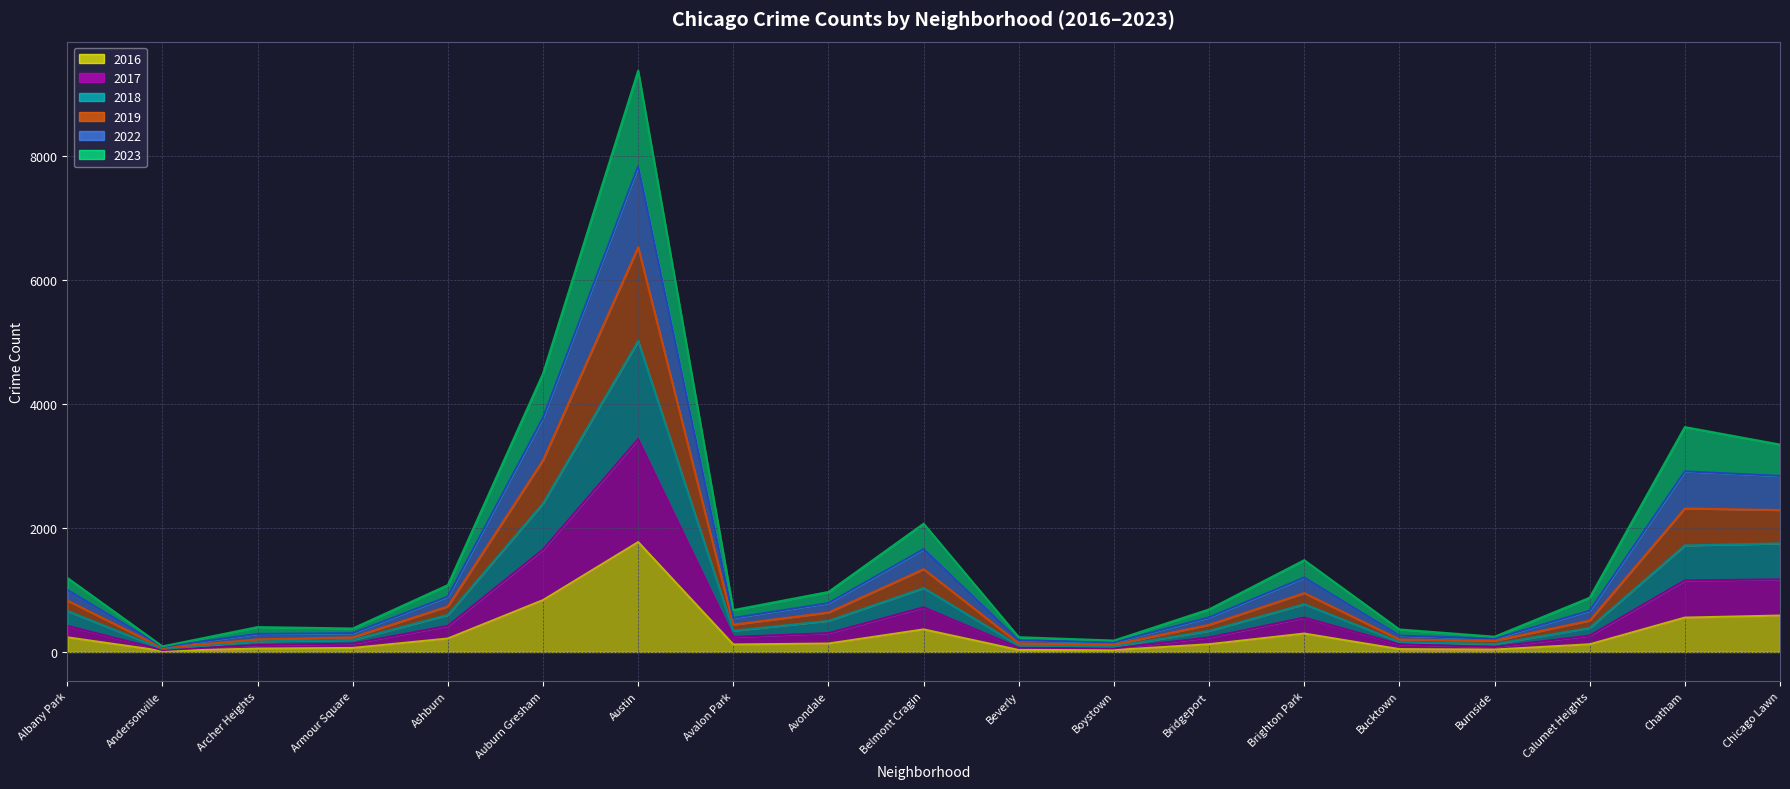

Does the chart have visible grid lines?

Yes